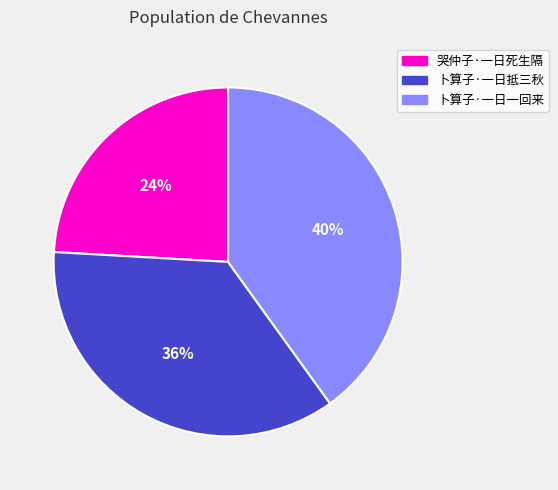

To the nearest percent, what is the difference between the 卜算子·一日一回来 and 哭仲子·一日死生隔 slice percentages?

16%